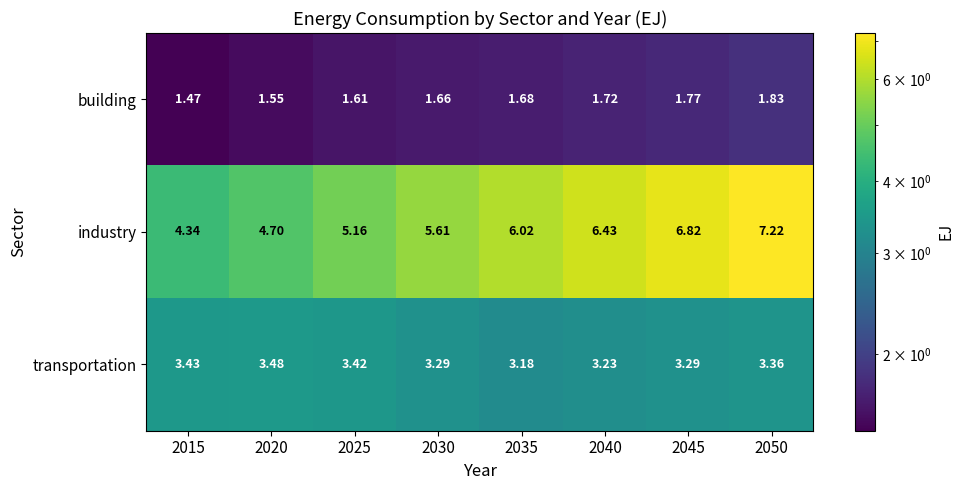

Count the number of categories in the chart.

8